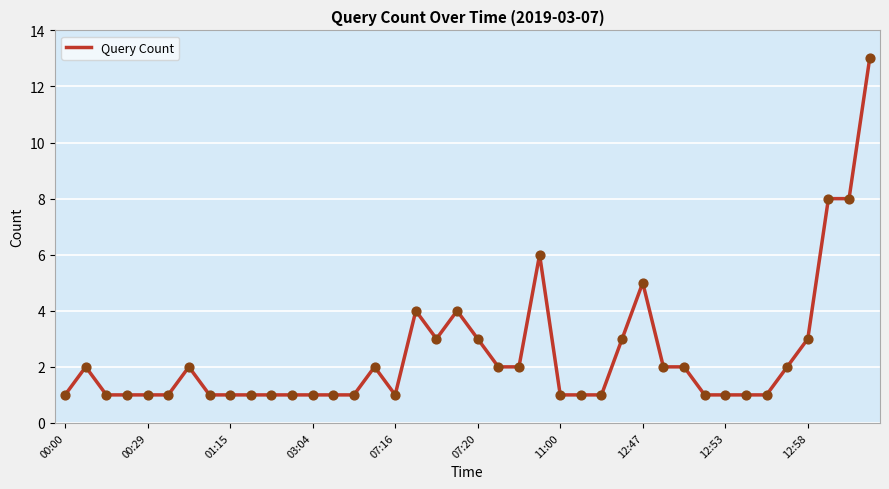

What is the greatest value displayed?

13